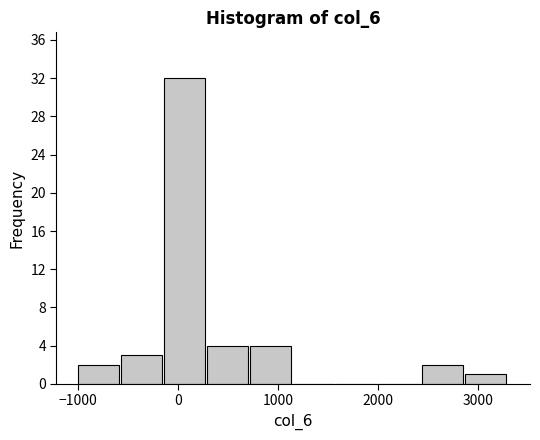

What is the height of the bar covering -570 to -140 on the x-axis? Neither the bar edges nor the heights are printed on the chart, so give them approximately, as read against the axes.

3